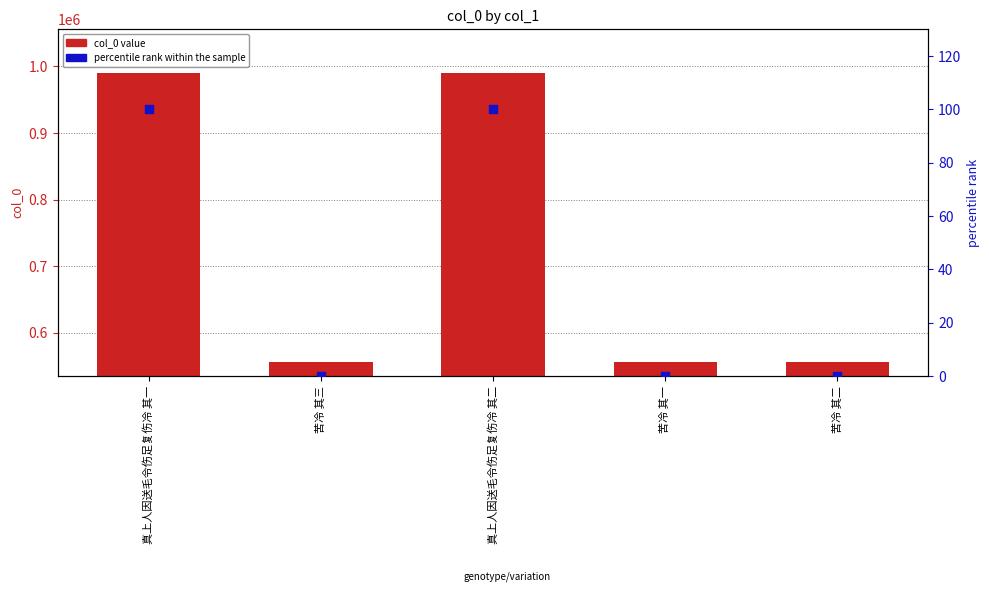

Which series reaches the maximum Y coordinate?

col_0